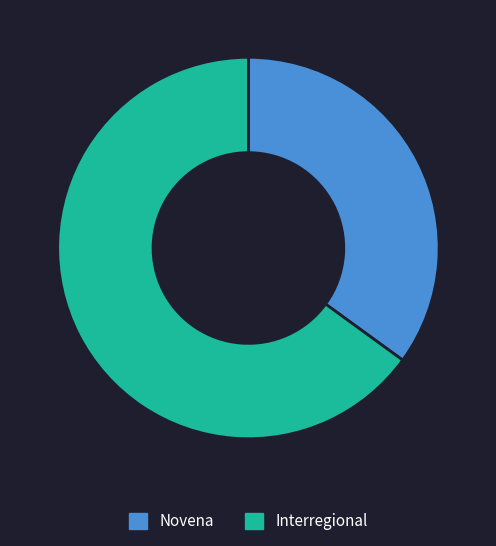

How many segments does this pie chart have?

2